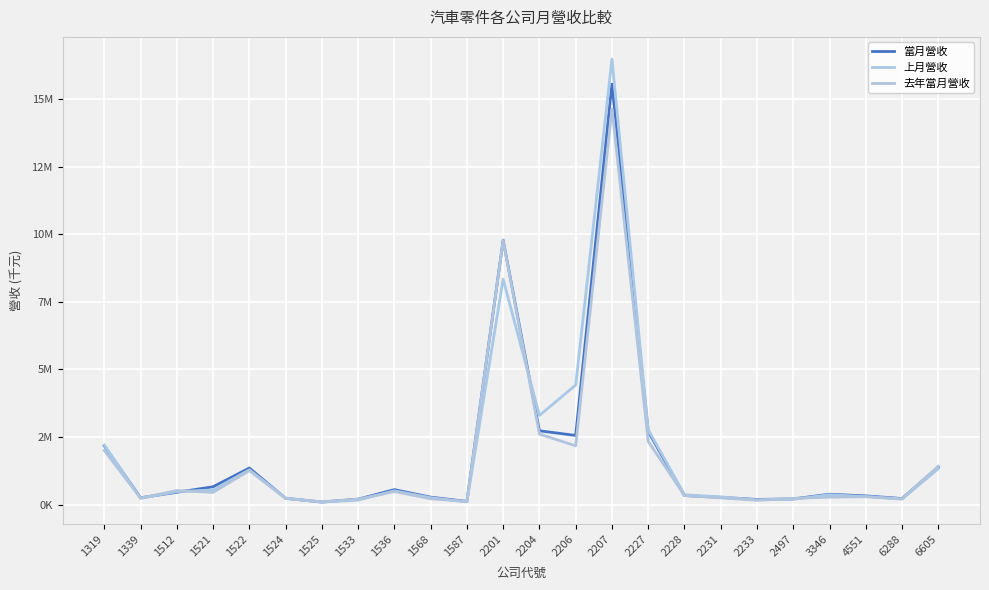

What are all the series names shown in the legend?

當月營收, 上月營收, 去年當月營收